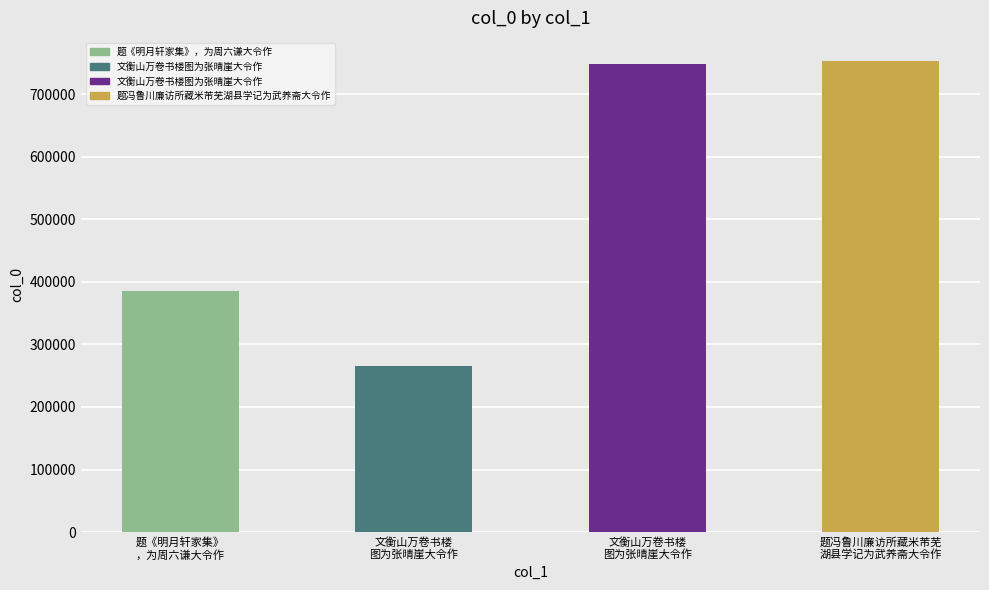

How many distinct data groups are displayed?

1